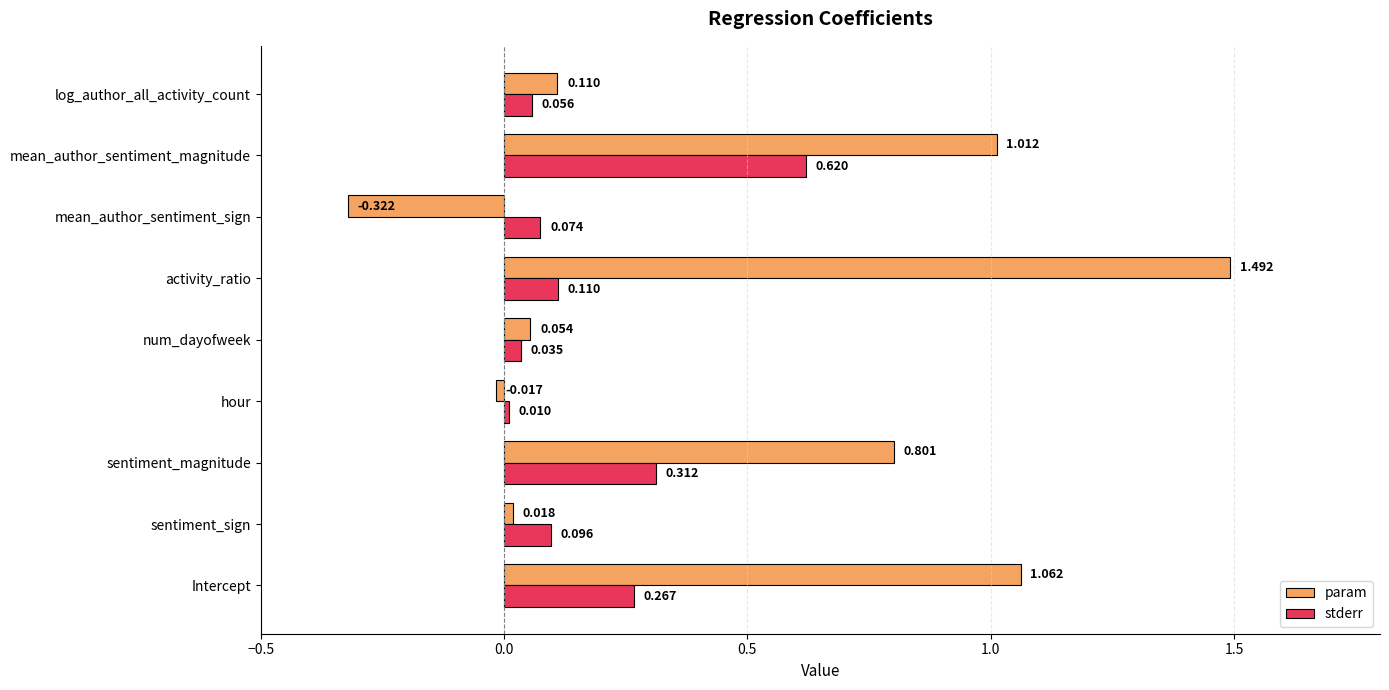

Where is param nearest to the value 0?

hour